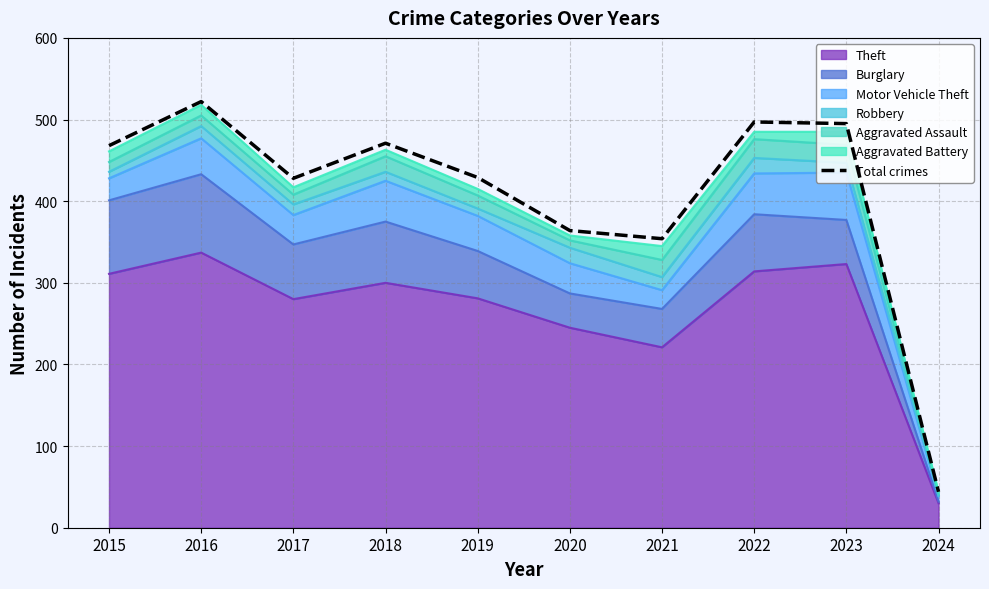

Between 2020 and 2024, which is larger?

2020